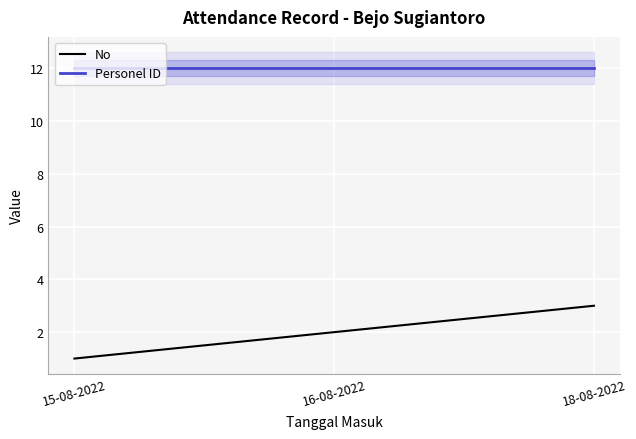

Between 16-08-2022 and 18-08-2022, which series saw the biggest shift?

No